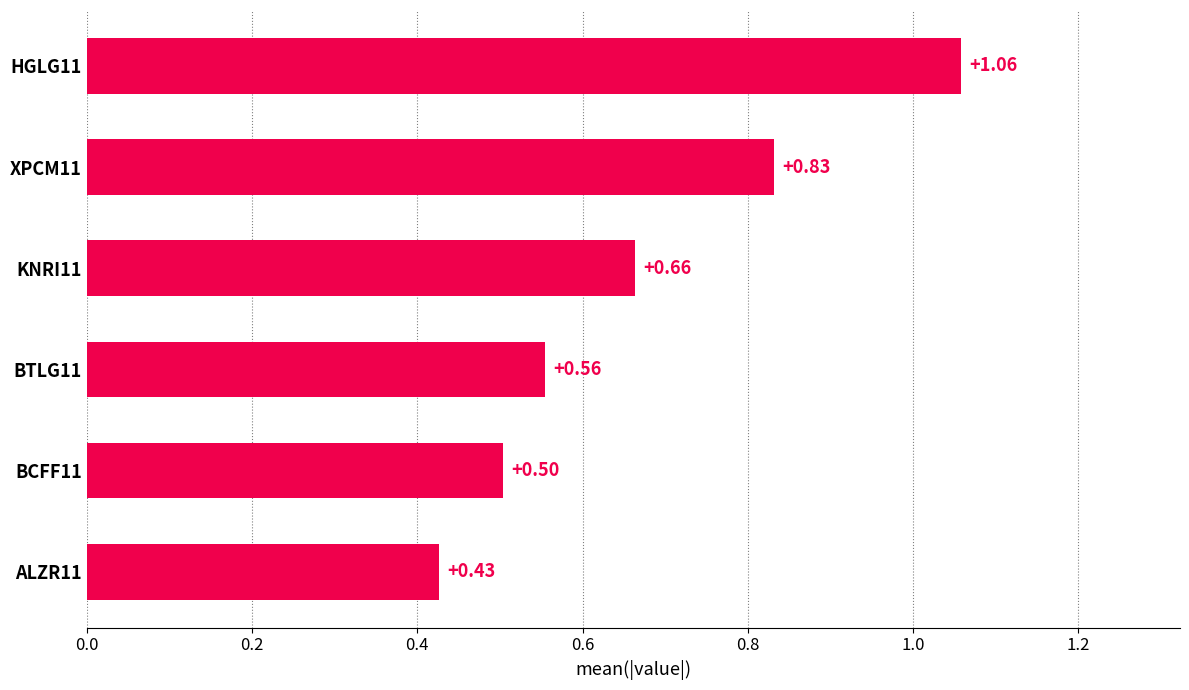

List the labels in order of value, largest first.

HGLG11, XPCM11, KNRI11, BTLG11, BCFF11, ALZR11